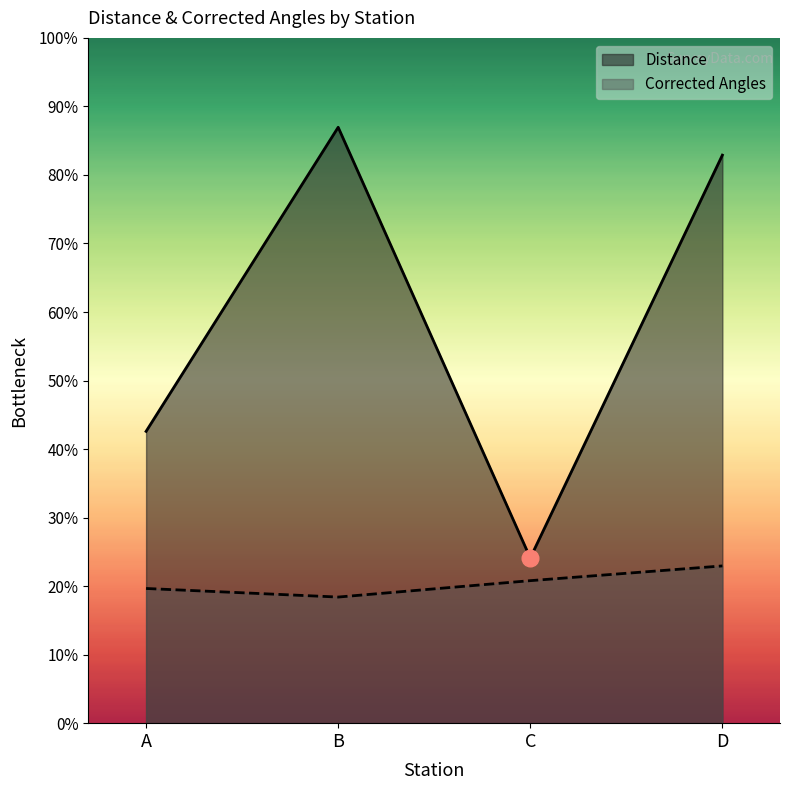

True or false: Corrected Angles and Distance cross at least once.

False